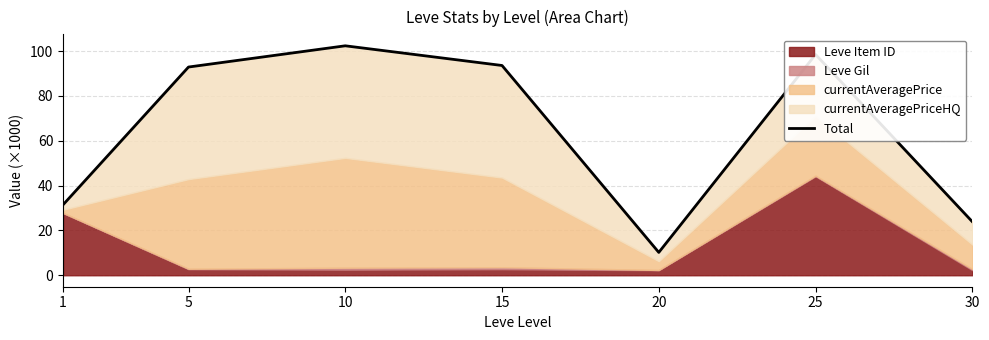

What is the value of the 5th point from the left?

10.2